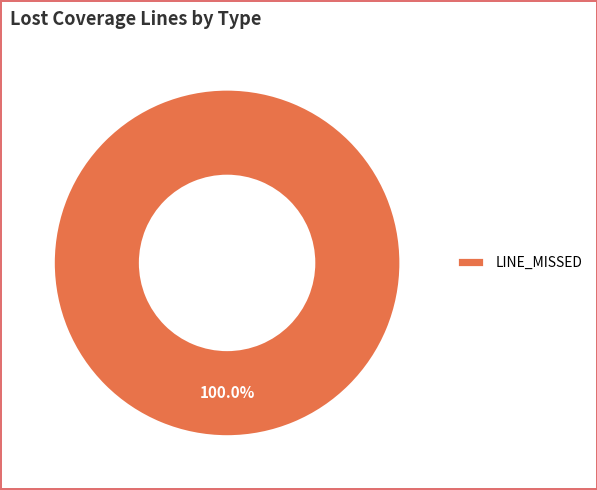

How many slices are in this pie chart?

1